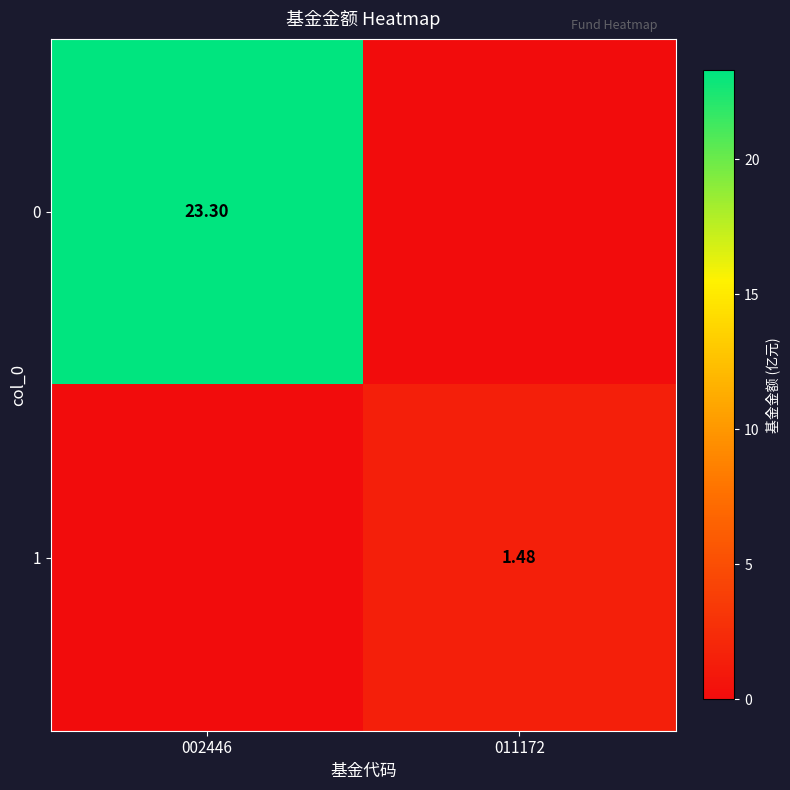

What is the total value across all series at 002446?

23.3